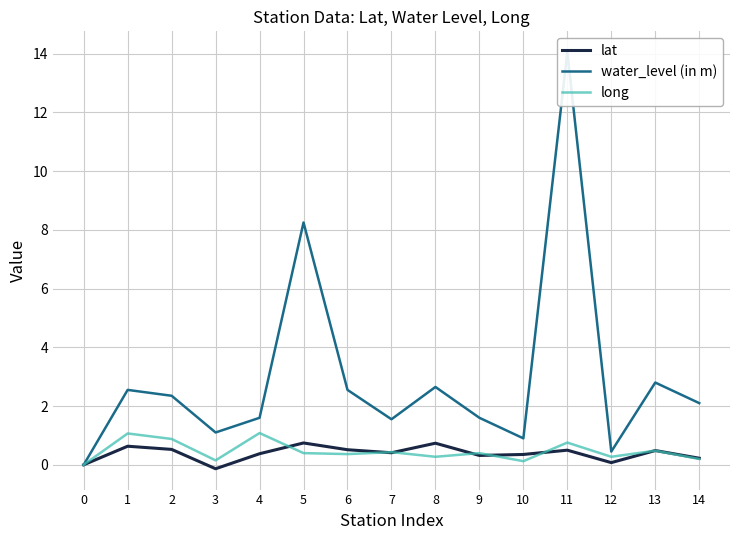

Between which two adjacent categories do long and lat first intersect?

4 and 5